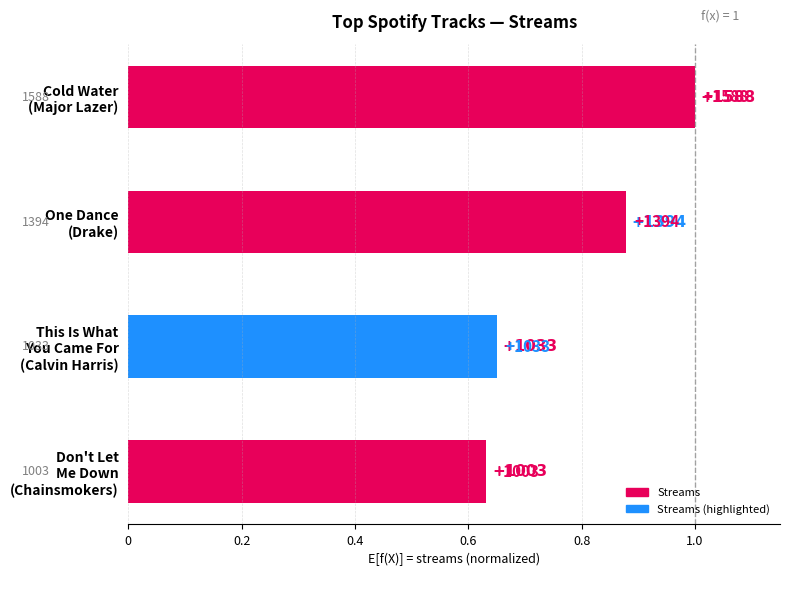

How many bars are there in total?

4